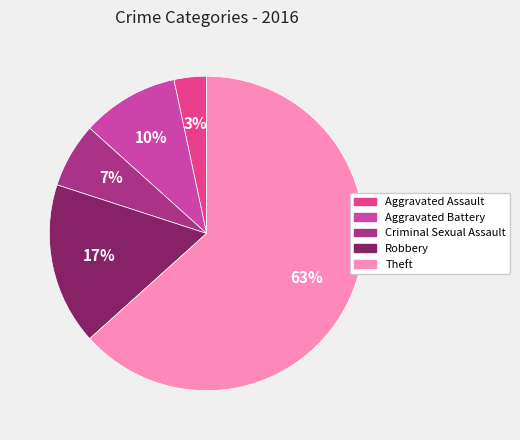

Does Theft account for over 50% of the chart?

Yes